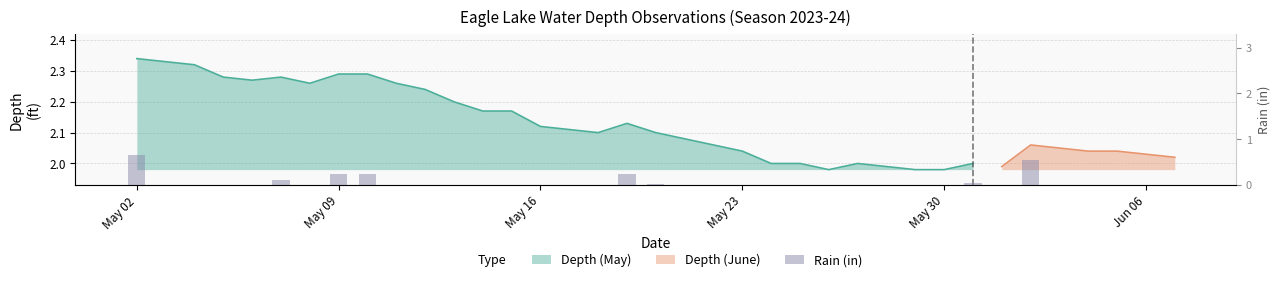

Does the chart contain stacked bars?

No